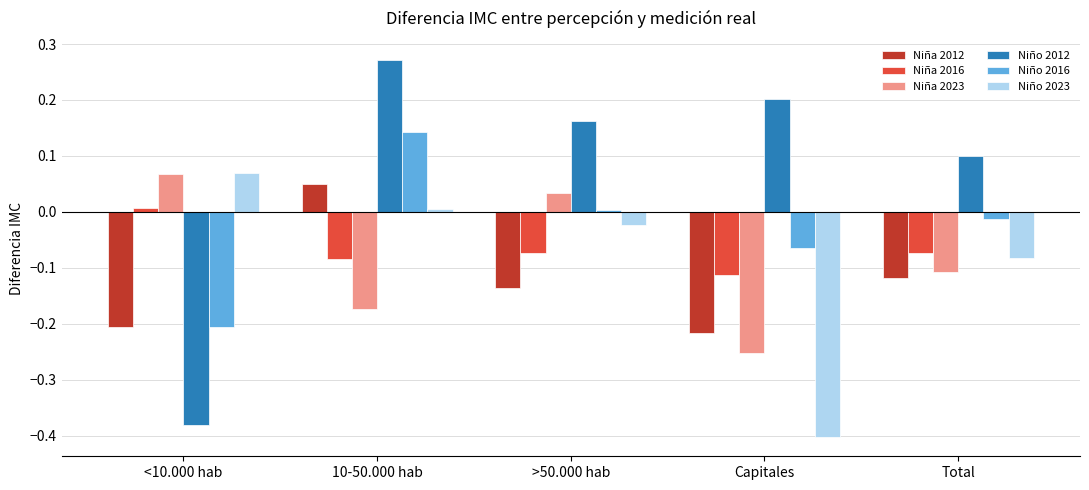

How many data points in Niño 2023 are above 0?

2